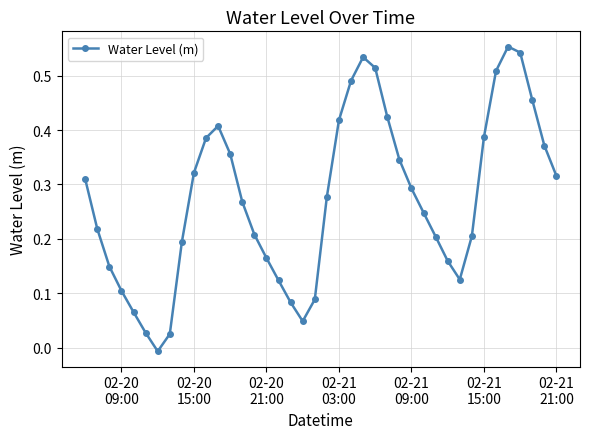

What is the sum of all values?

10.9